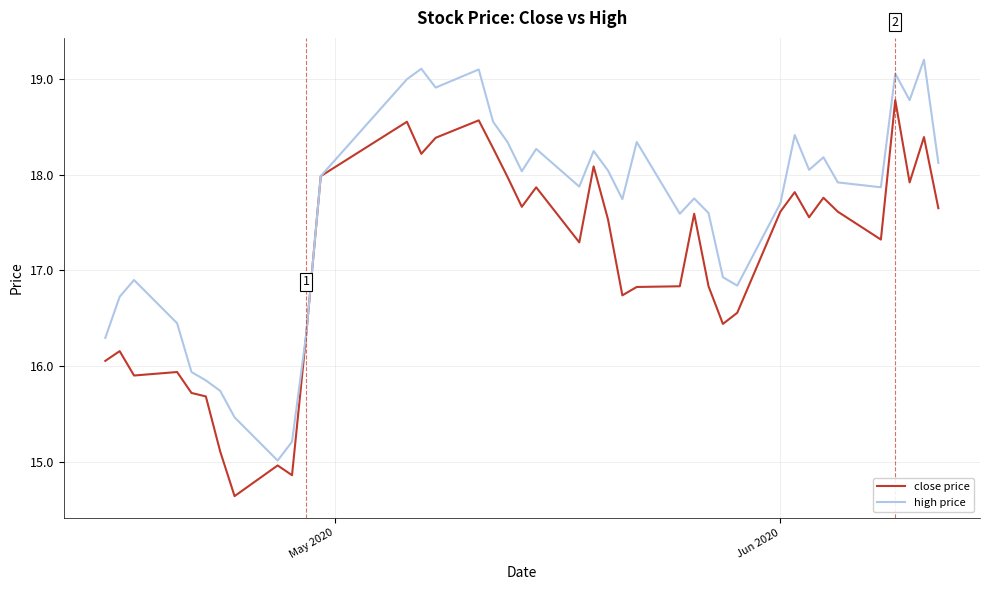

What is the difference between the maximum and second lowest values in the close price series?

3.9